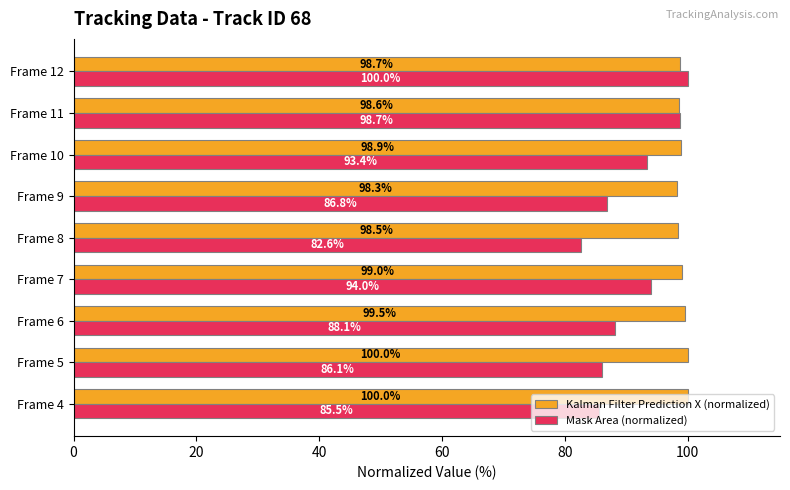

How many distinct data groups are displayed?

2